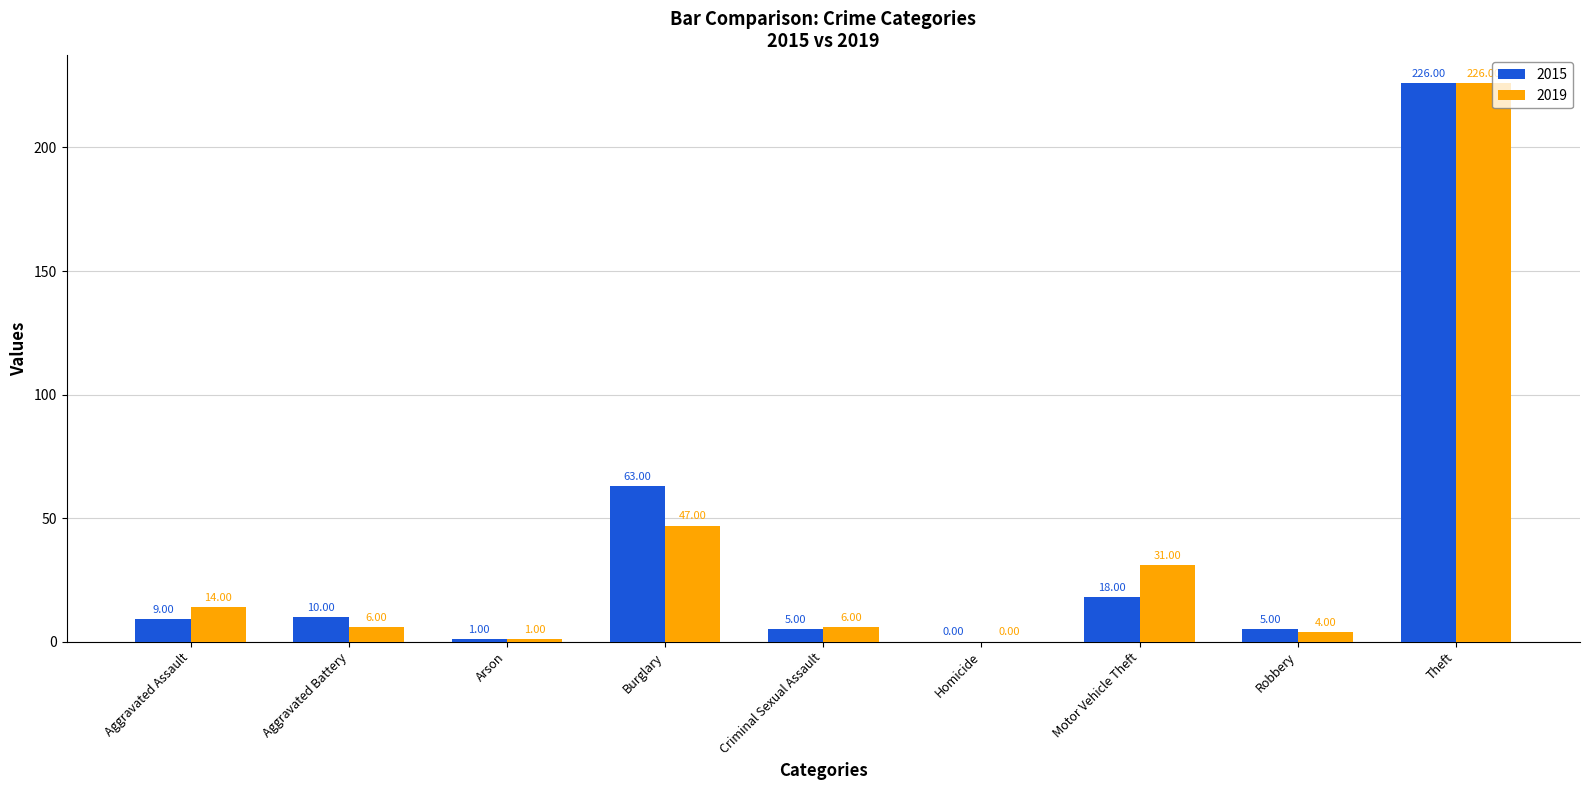

The 2019 series shows 0 at Homicide. True or false?

True